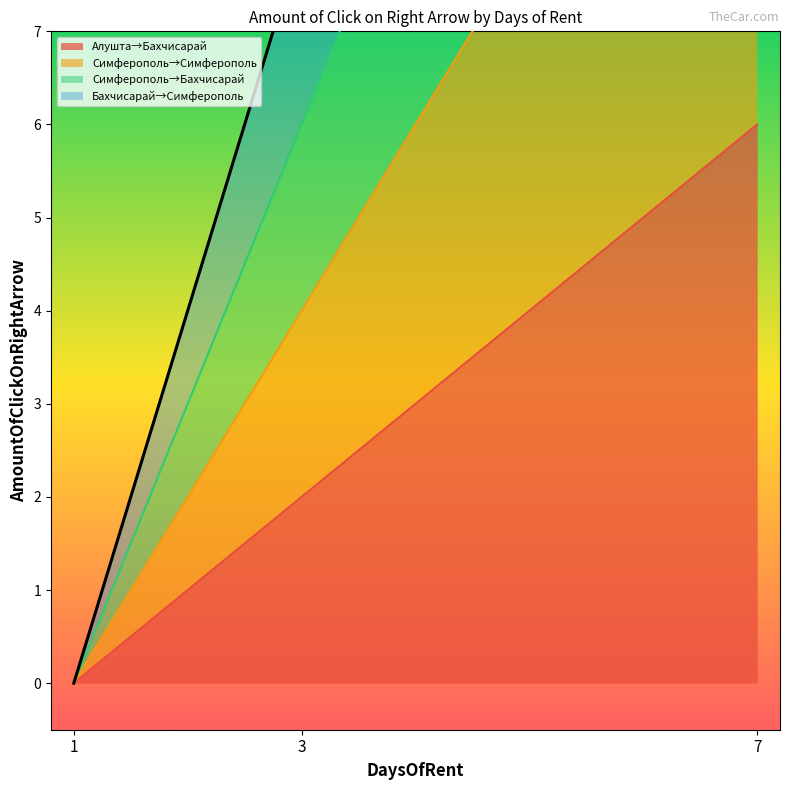

Between 1 and 3, which series saw the biggest shift?

Бахчисарай→Симферополь